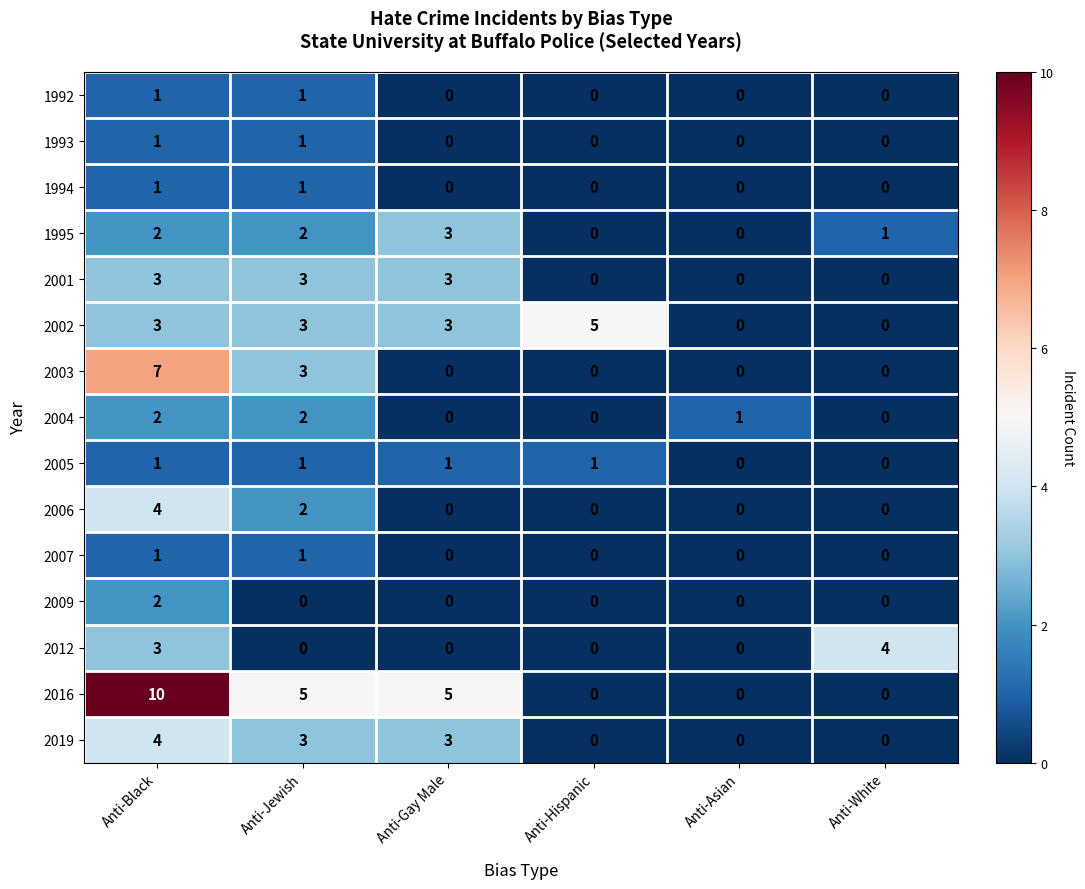

Which series has the widest spread of values?

2016